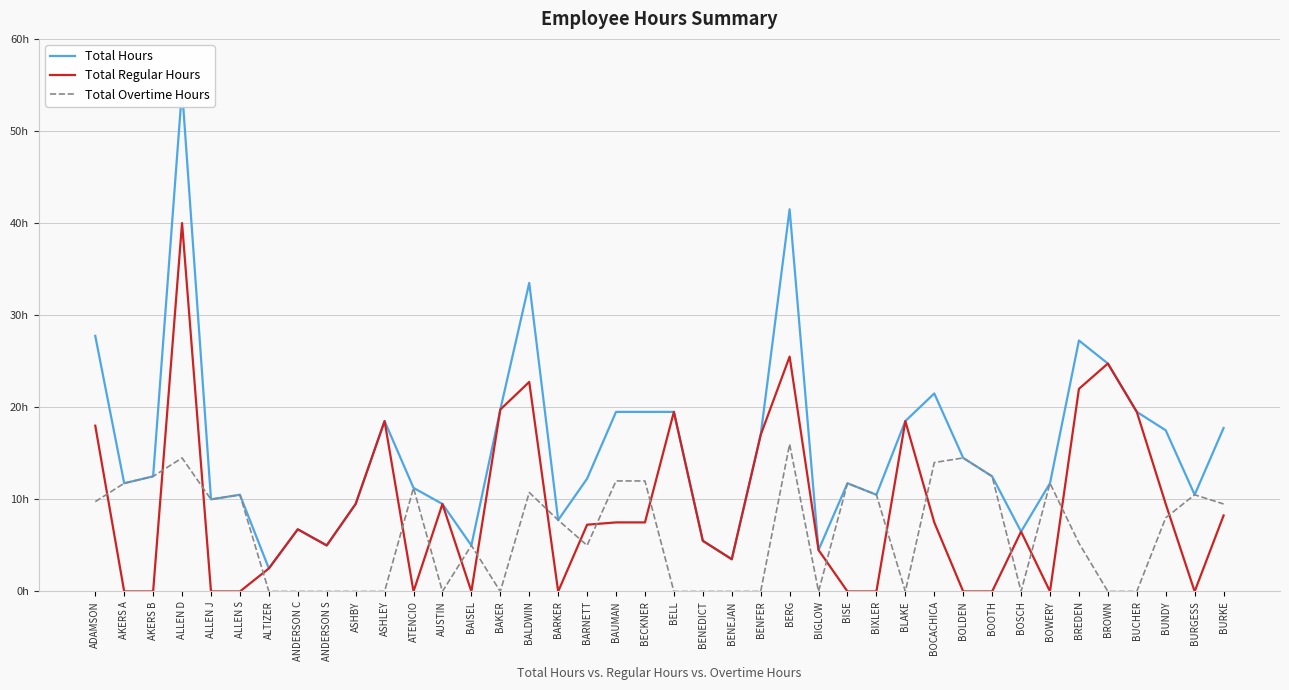

Is the value of Total Regular Hours at BREDEN greater than the value of Total Hours at BARNETT?

Yes